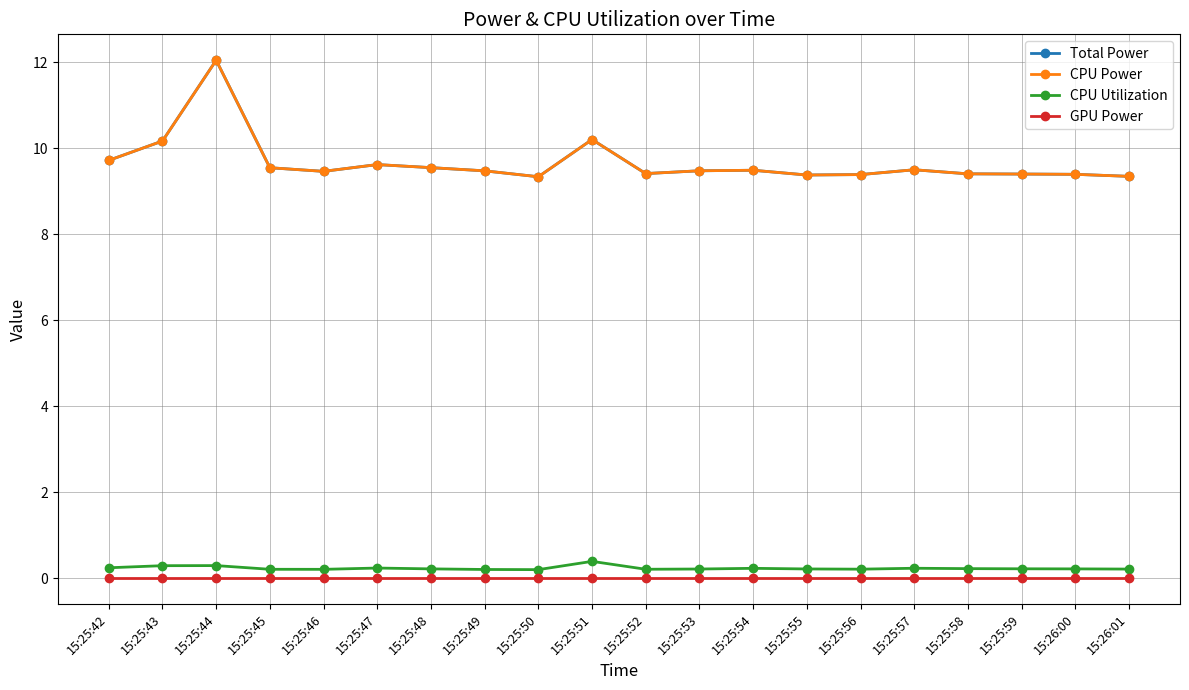

At which category does CPU Utilization reach its first local valley?

15:25:46